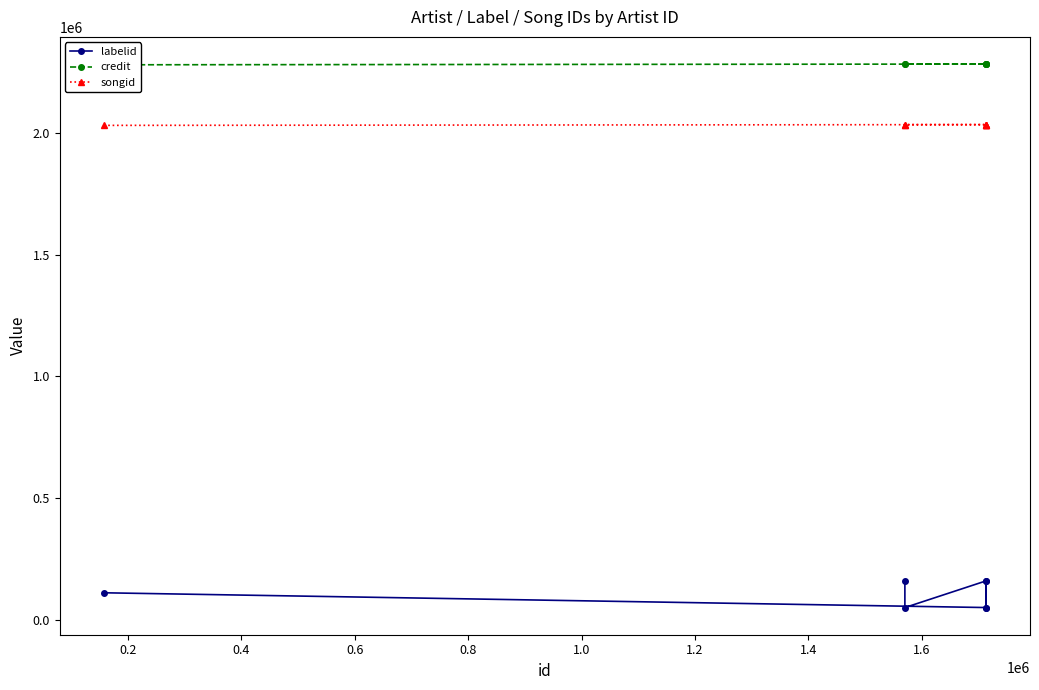

True or false: credit and songid intersect in this chart.

False